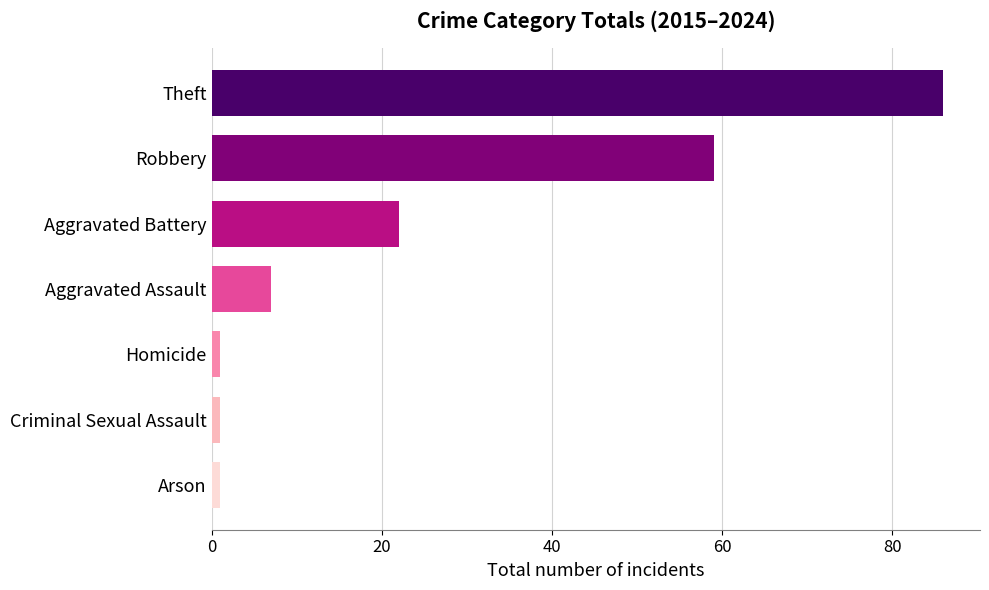

The value at Theft is 86. True or false?

True